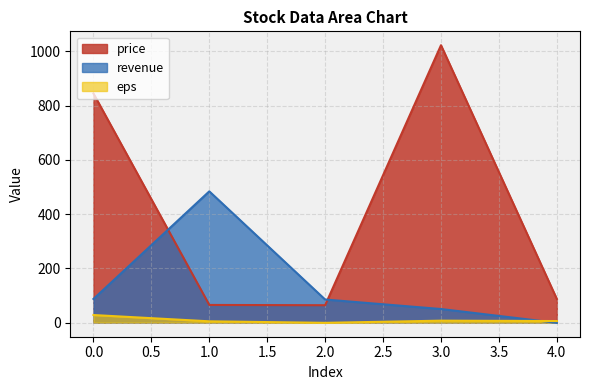

How many times do revenue and eps cross each other?

1